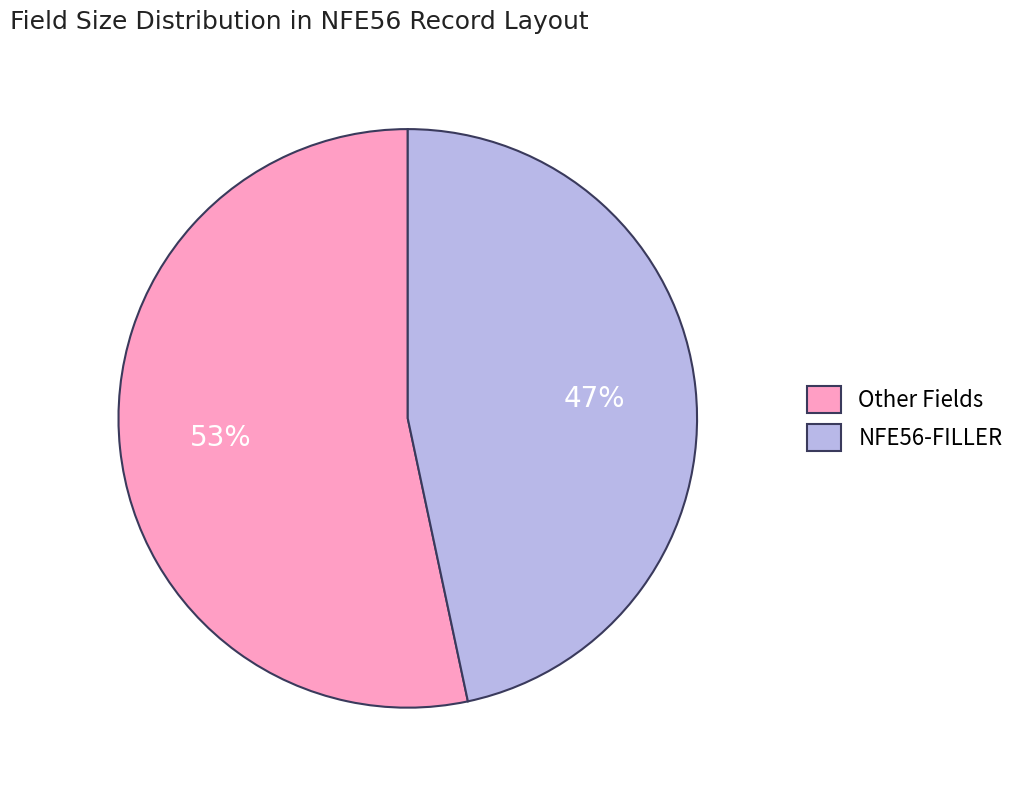

Which slice is the smallest?

NFE56-FILLER